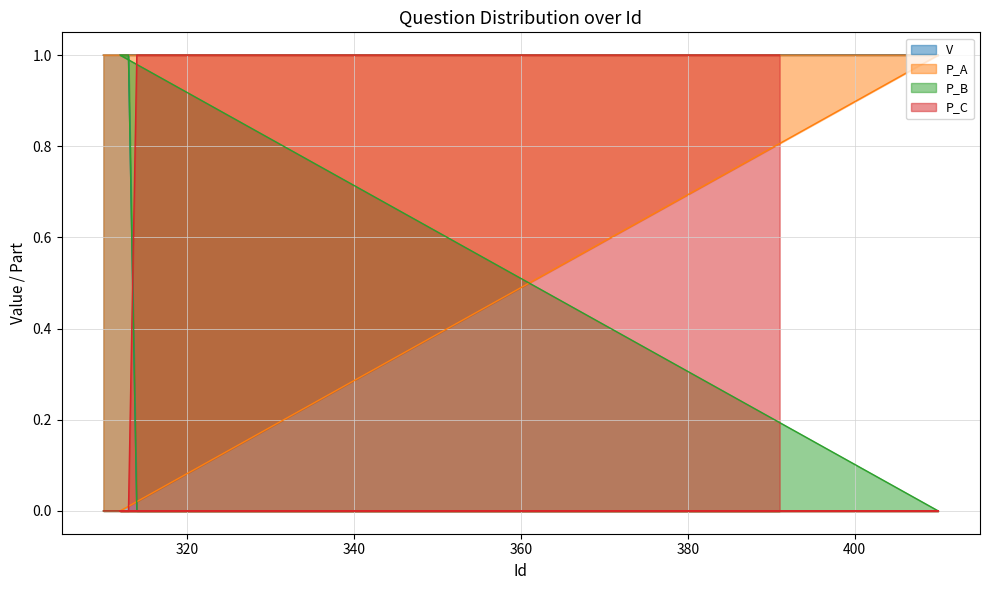

Is it true that P_B equals 1 at 310?

False